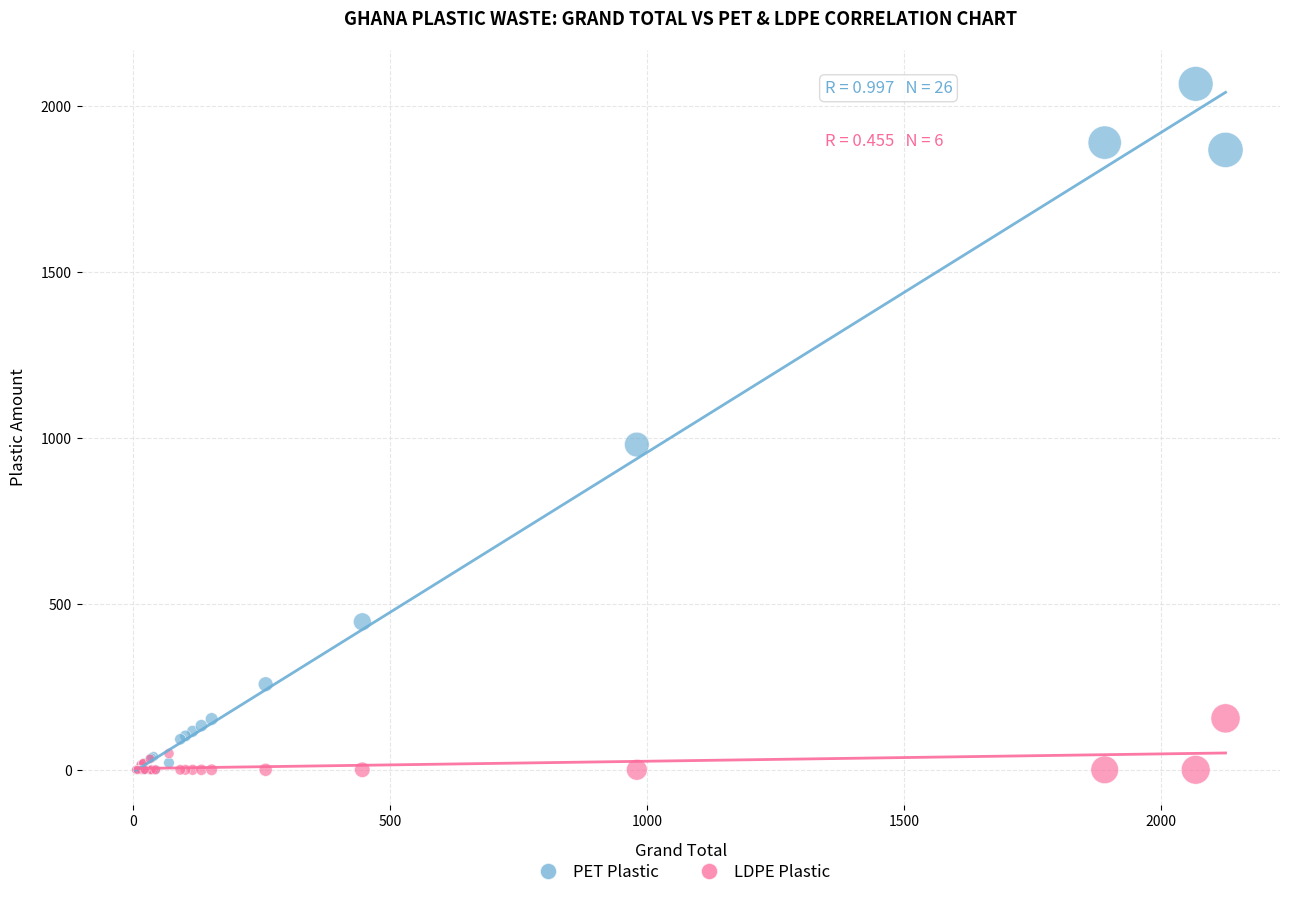

Across all series, what Y value is closest to 1033?

980